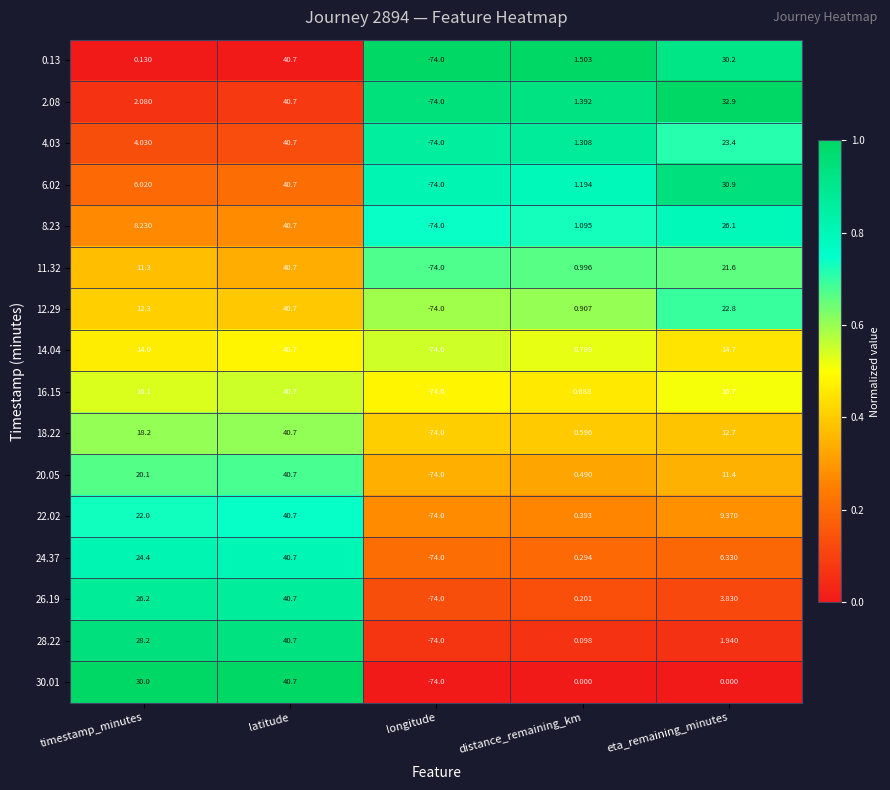

Where is 24.37 nearest to the value -16?

distance_remaining_km